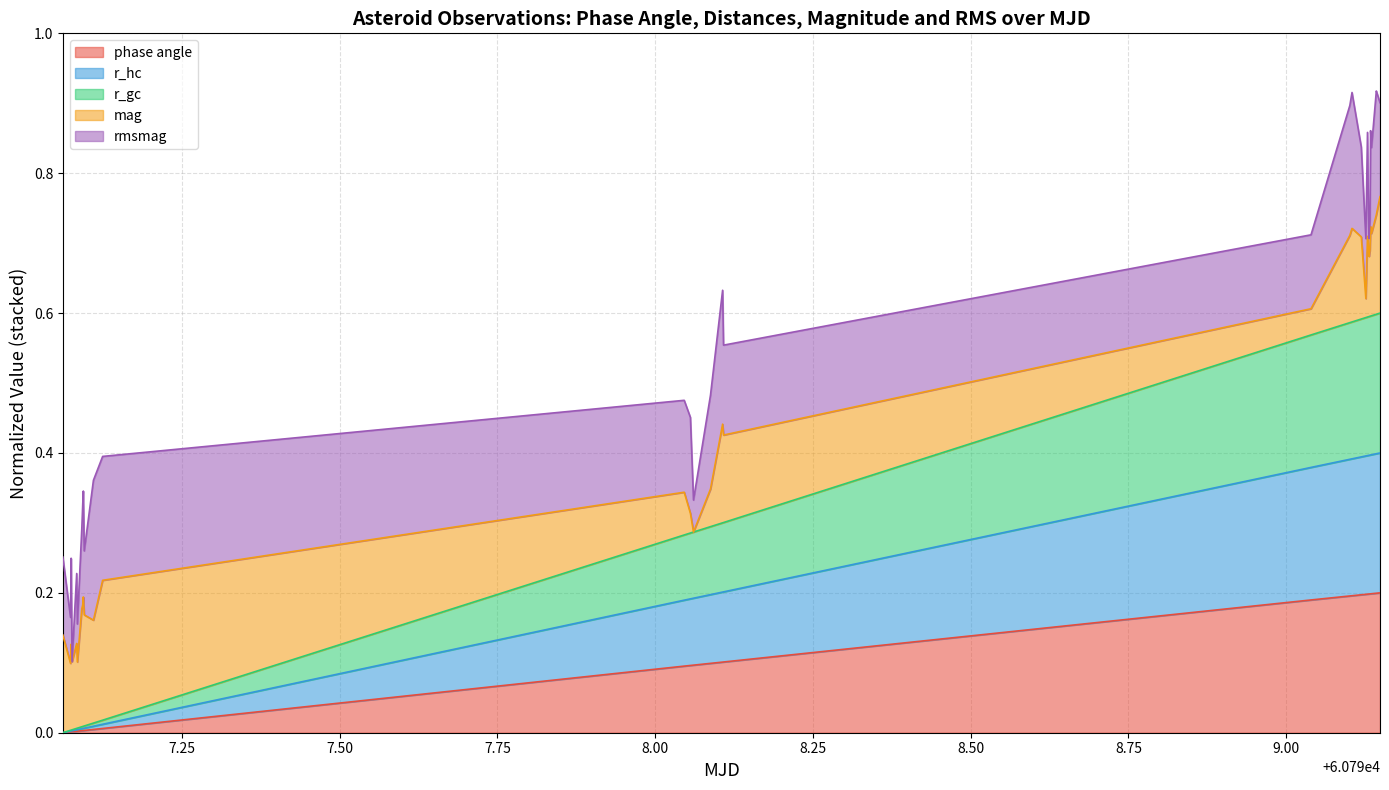

Which series has the widest spread of values?

r_hc